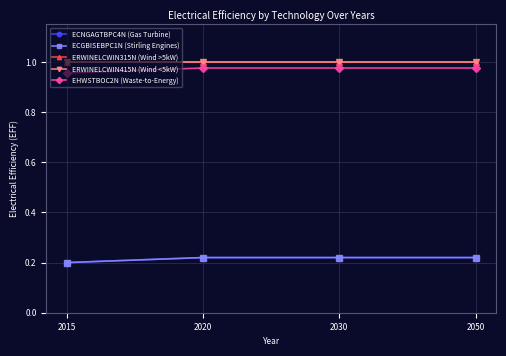

At which label is ERWINELCWIN415N (Wind <5kW) closest to 1?

2015